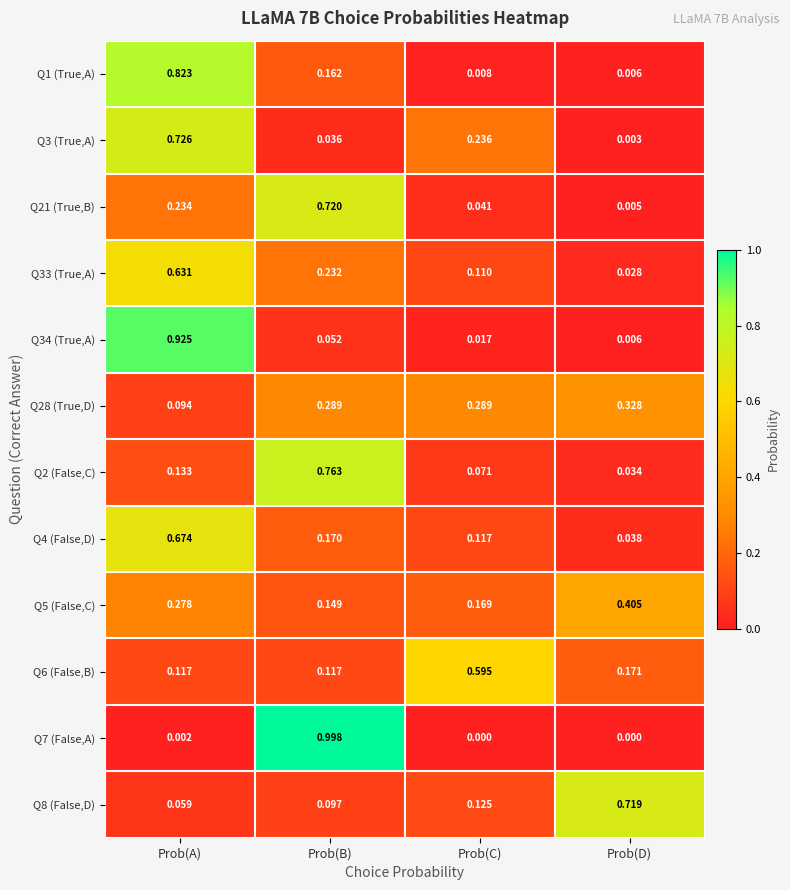

At which category is the sum across all series the highest?

Prob(A)